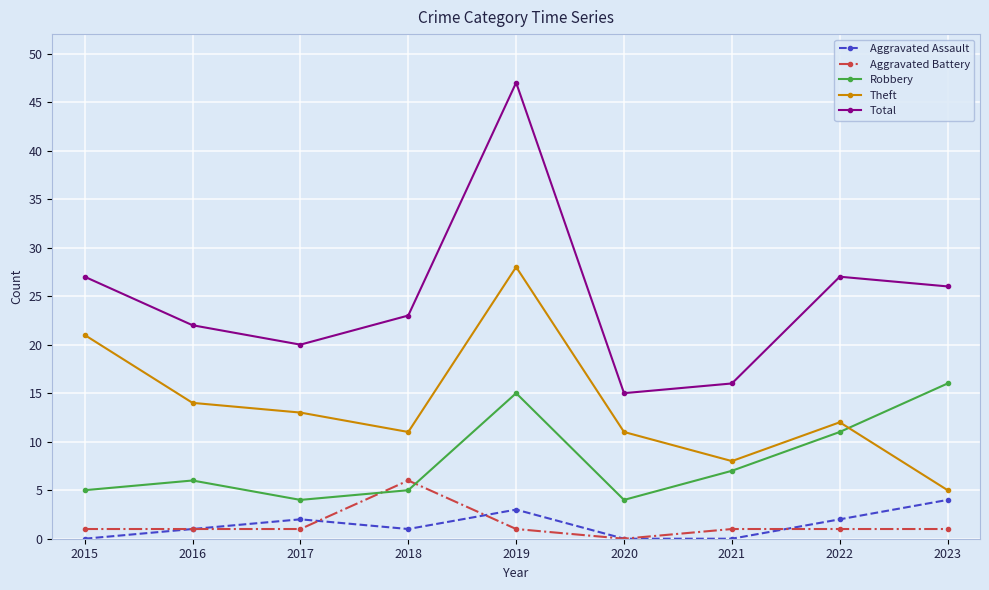

True or false: Robbery has a value of 10 at 2021.

False